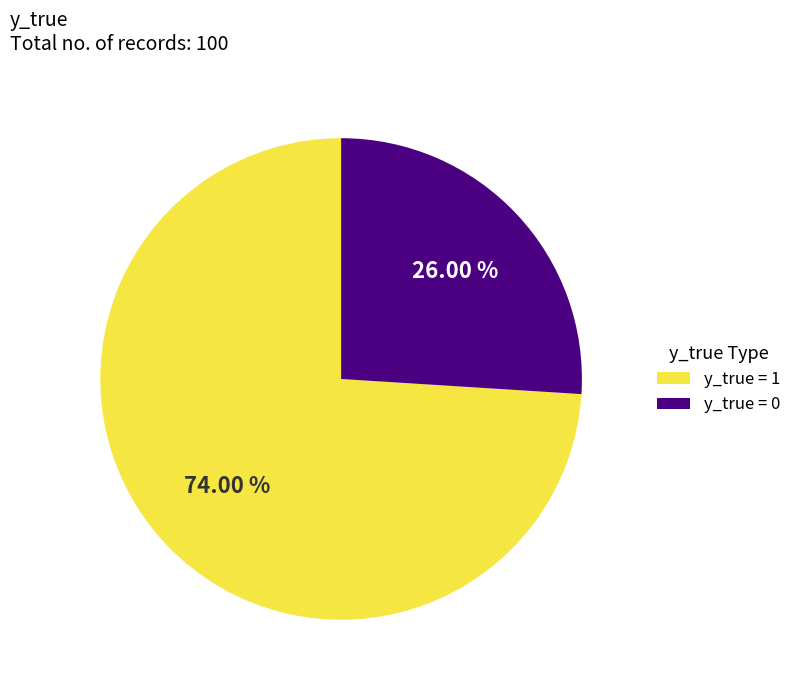

Is y_true = 1 the majority of the pie?

Yes